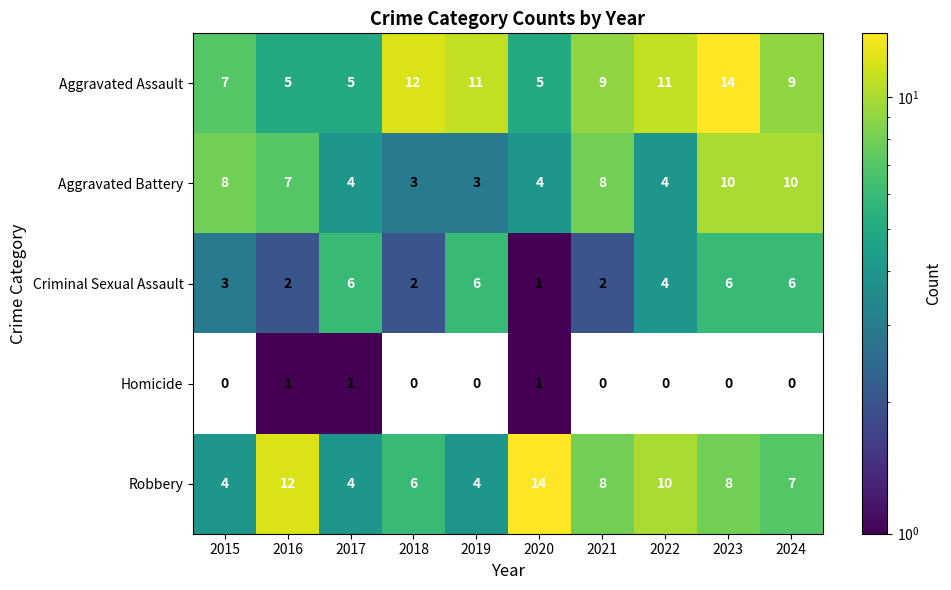

Is the value of Aggravated Battery at 2015 greater than the value of Criminal Sexual Assault at 2022?

Yes